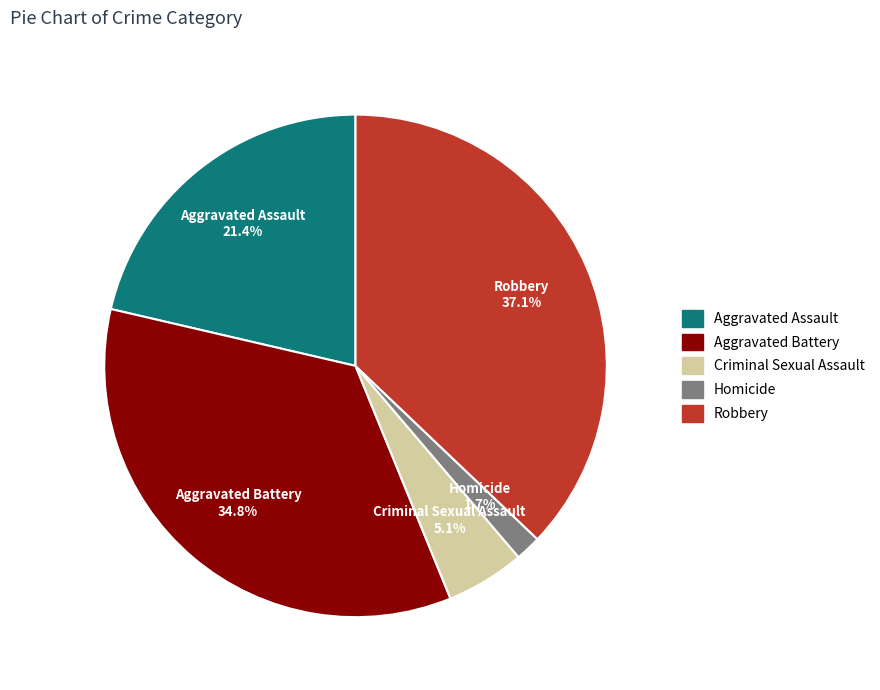

To the nearest percent, what percentage of the pie is Homicide?

2%